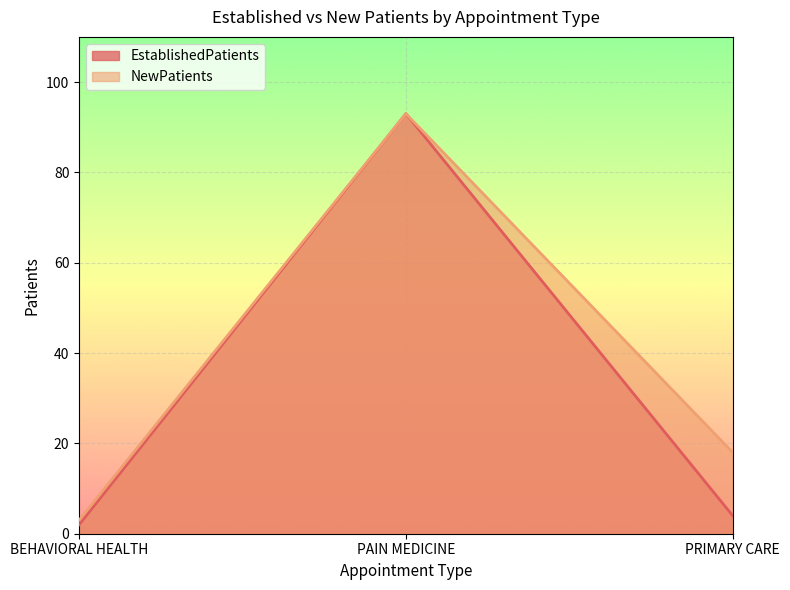

Reading left to right, extract all data points from this chart.

EstablishedPatients: BEHAVIORAL HEALTH=2	PAIN MEDICINE=93	PRIMARY CARE=4
NewPatients: BEHAVIORAL HEALTH=3	PAIN MEDICINE=93	PRIMARY CARE=18